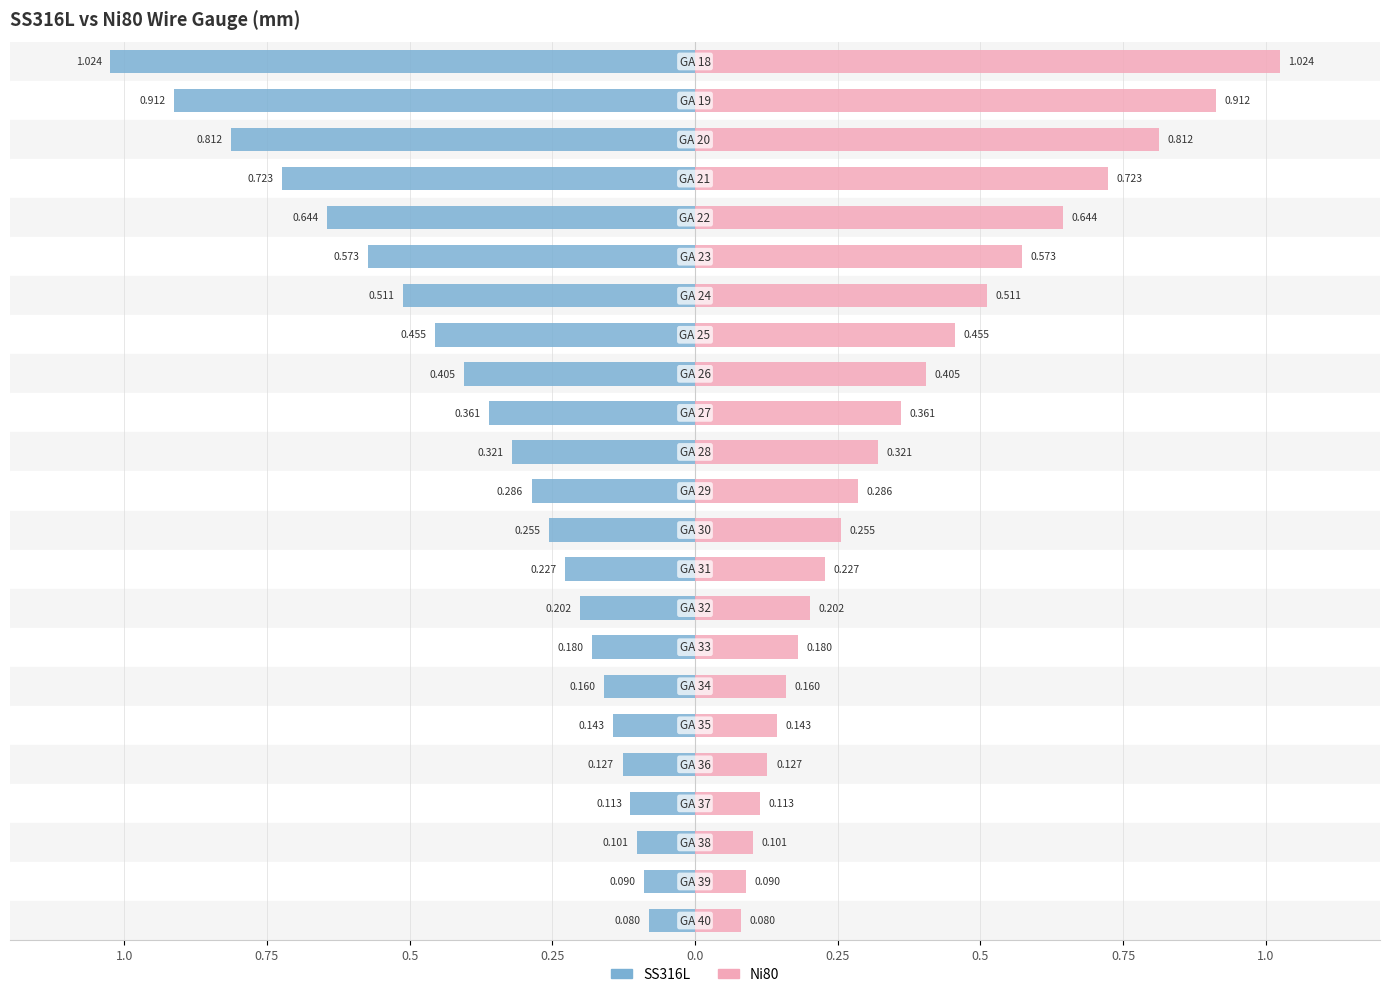

Reading left to right, what are all the values shown in this chart?

SS316L: -1.0	-0.9	-0.8	-0.7	-0.6	-0.6	-0.5	-0.5	-0.4	-0.4	-0.3	-0.3	-0.3	-0.2	-0.2	-0.2	-0.2	-0.1	-0.1	-0.1	-0.1	-0.1	-0.1
Ni80: 1.0	0.9	0.8	0.7	0.6	0.6	0.5	0.5	0.4	0.4	0.3	0.3	0.3	0.2	0.2	0.2	0.2	0.1	0.1	0.1	0.1	0.1	0.1